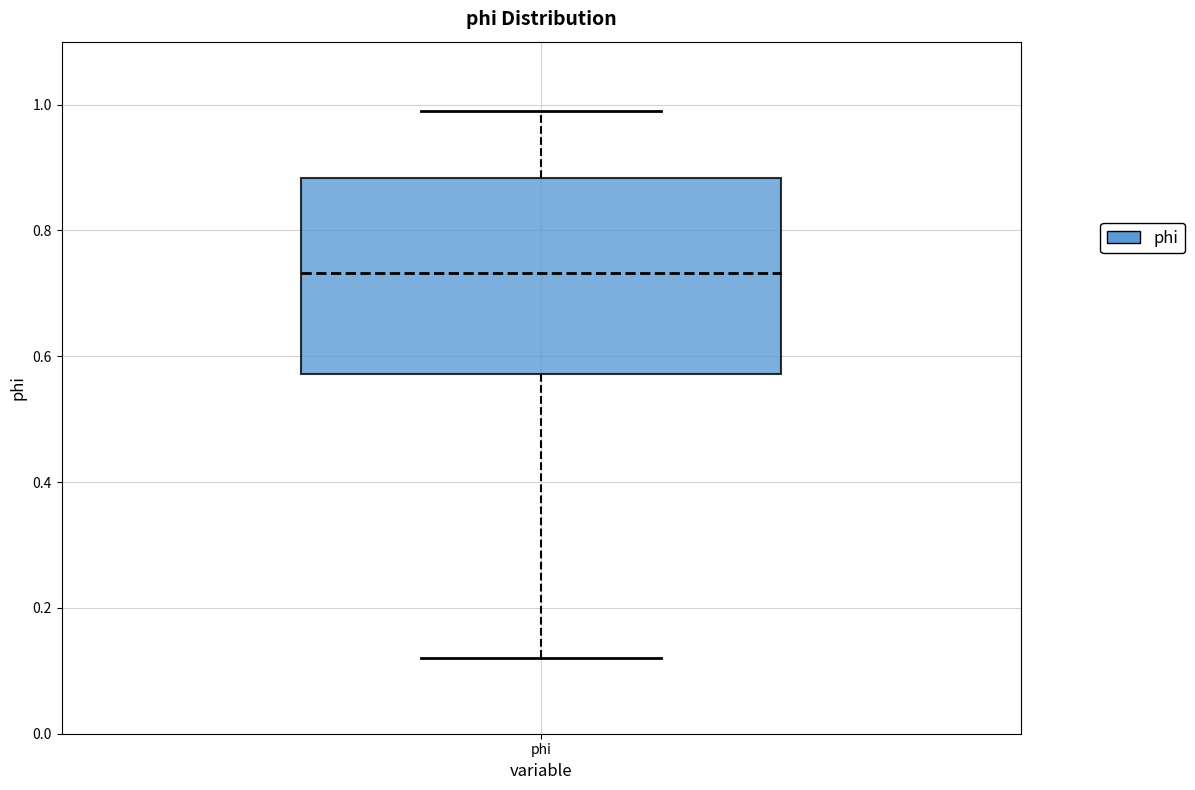

Where does the median line of the box for phi sit on the y-axis? The values are not printed on the chart, so give them approximately, as read against the axis.

0.74